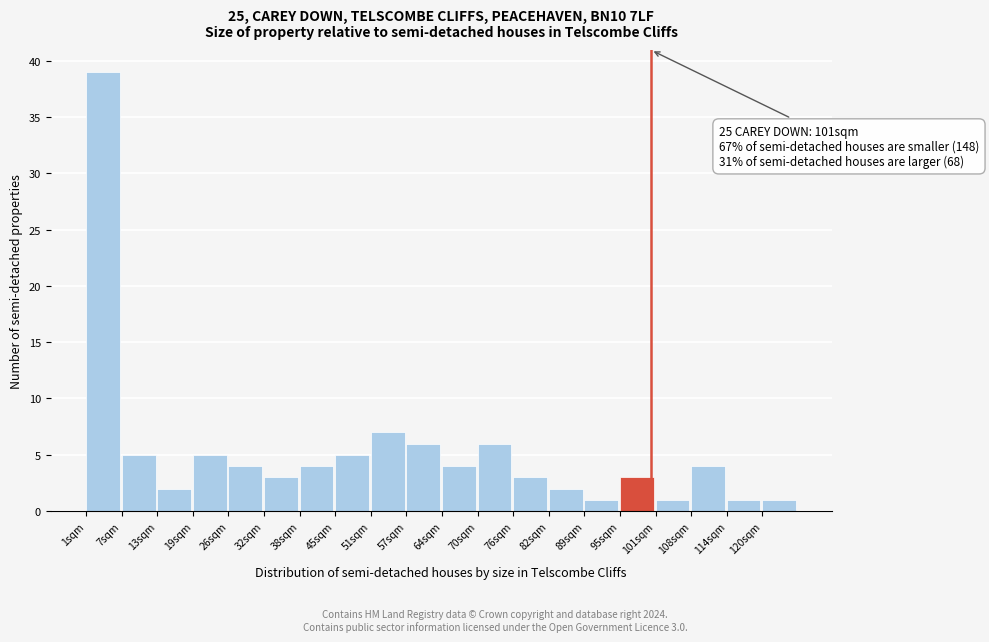

Which range on the x-axis has the tallest bar?

1.0 to 7.3